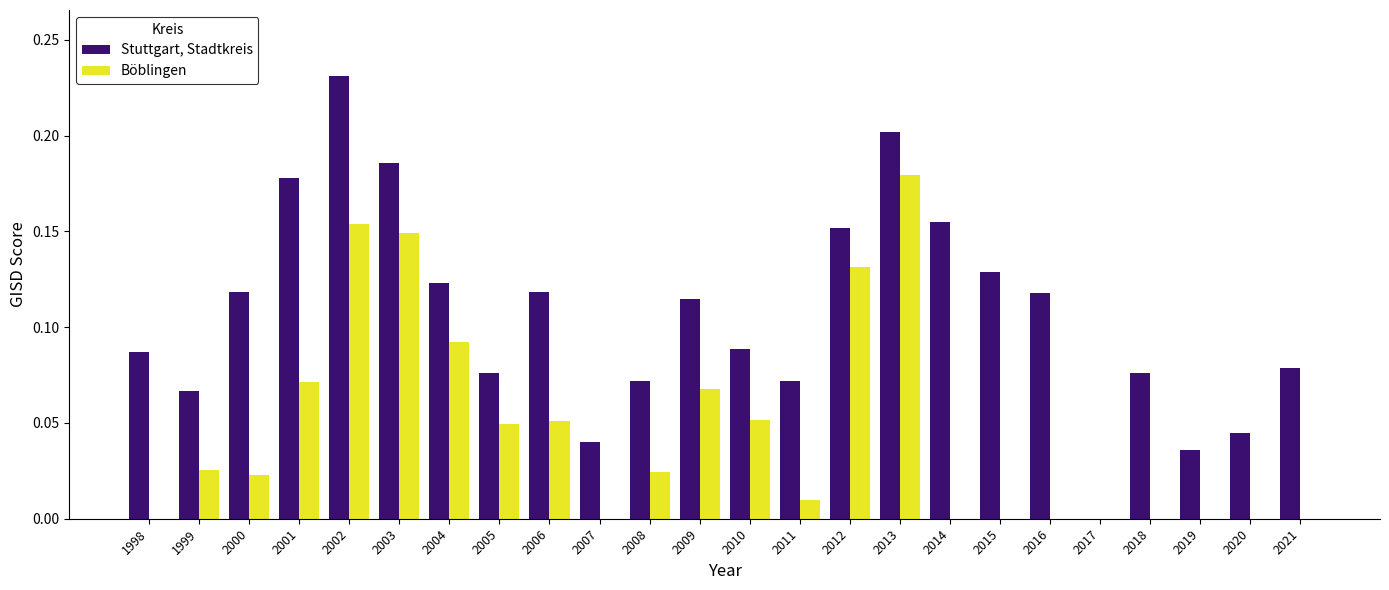

Count the number of data series in this chart.

2